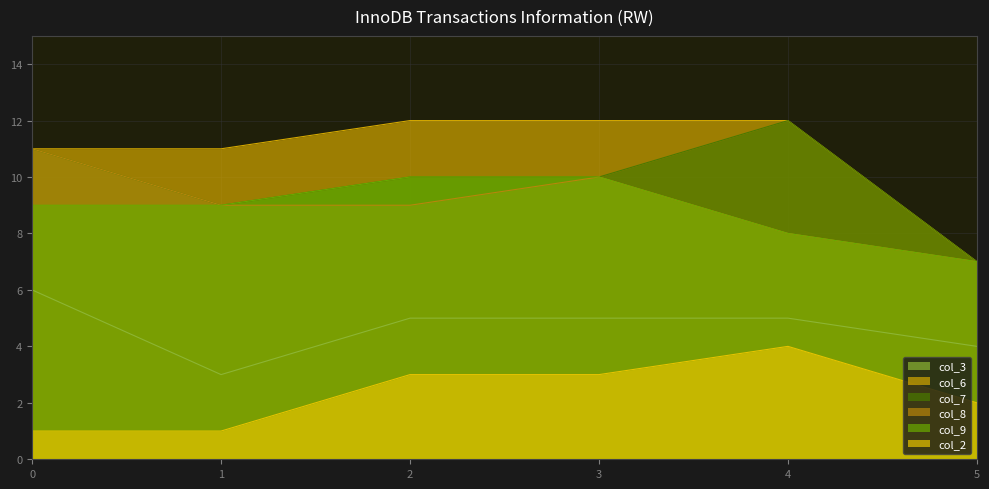

Reading left to right, transcribe all the data shown in this chart.

col_3: 0=6	1=3	2=5	3=5	4=5	5=4
col_6: 0=11	1=11	2=12	3=12	4=12	5=7
col_7: 0=11	1=9	2=10	3=10	4=12	5=7
col_8: 0=11	1=9	2=9	3=10	4=8	5=7
col_9: 0=9	1=9	2=10	3=10	4=8	5=7
col_2: 0=1	1=1	2=3	3=3	4=4	5=2